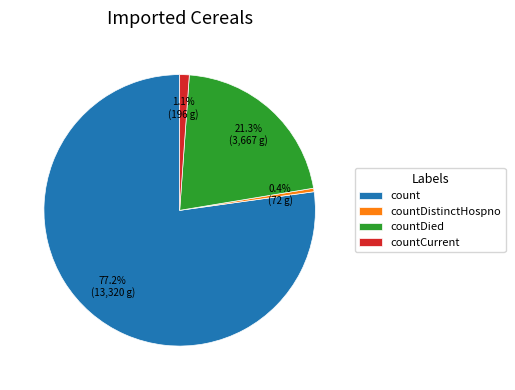

To the nearest percent, what percentage of the pie is countDied?

21%